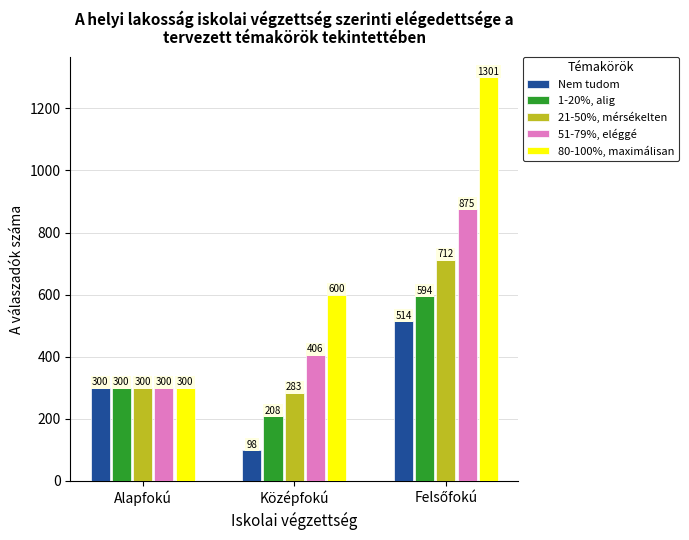

What are all the series names shown in the legend?

Nem tudom, 1-20%, alig, 21-50%, mérsékelten, 51-79%, eléggé, 80-100%, maximálisan